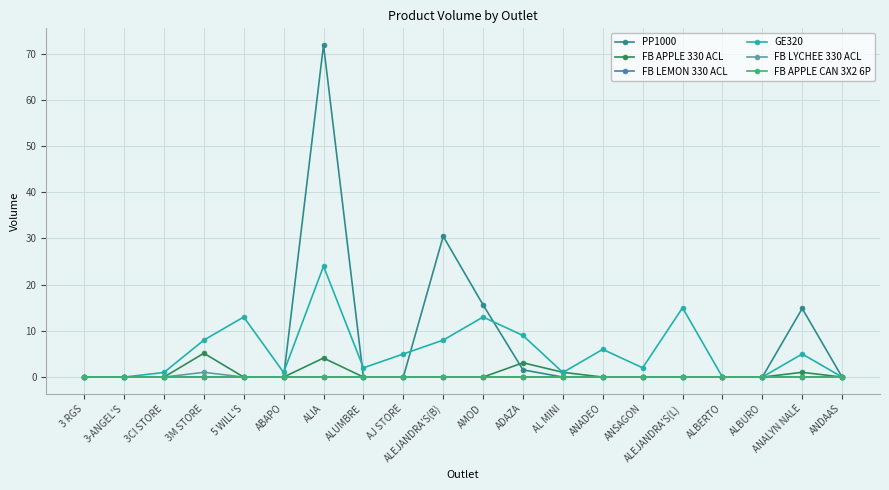

What is the value of the FB APPLE 330 ACL point at the 13th from the left?

1.0